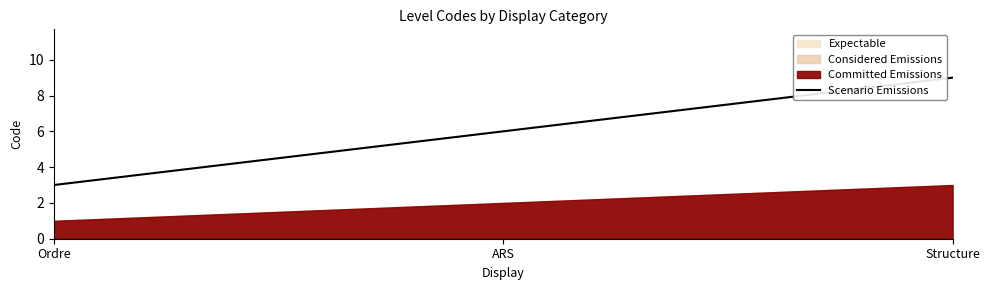

What is the maximum value shown in the chart?

9